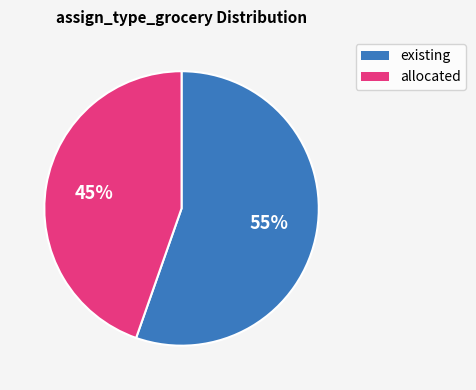

To the nearest percent, what is the average slice percentage?

50%